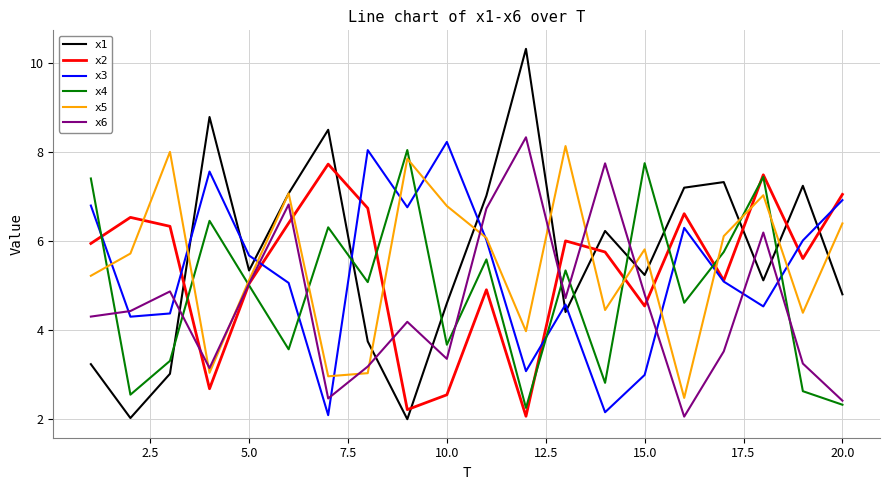

Which series has the largest total across all categories?

x1